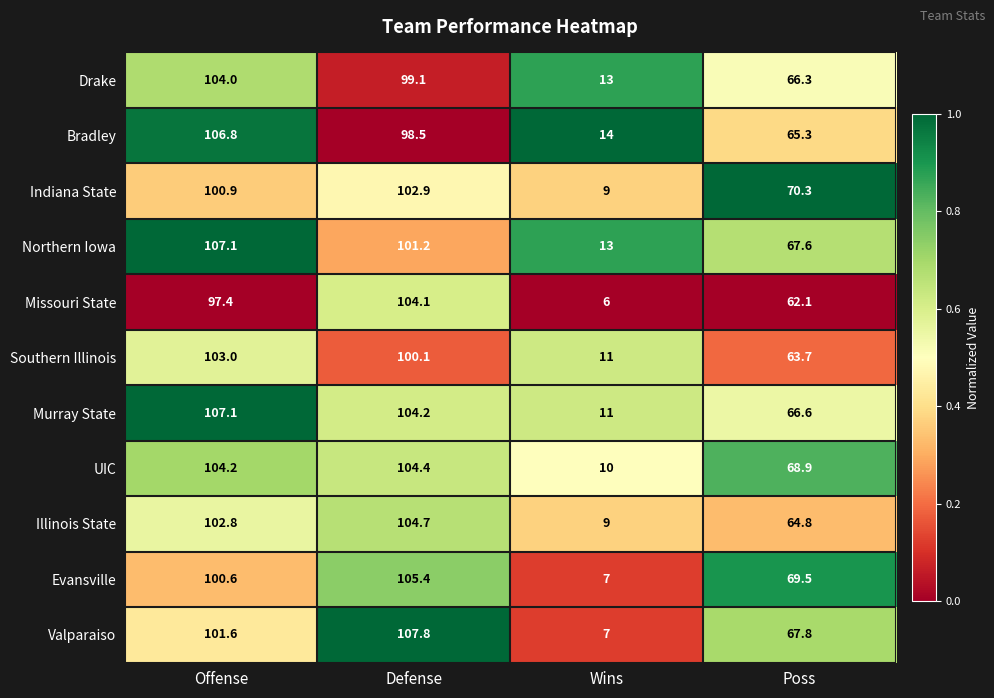

Which series has the largest range (max minus min)?

Valparaiso